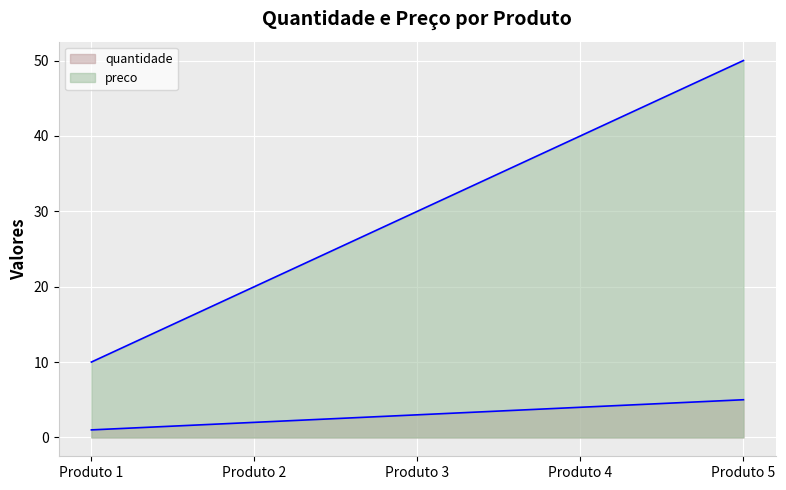

What is the average value of the quantidade (line) series?

3